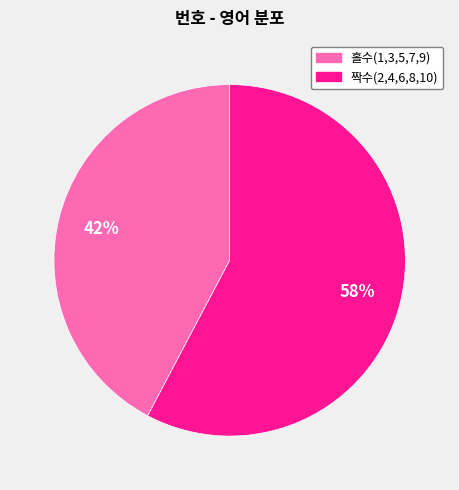

To the nearest percent, what is the average slice percentage?

50%